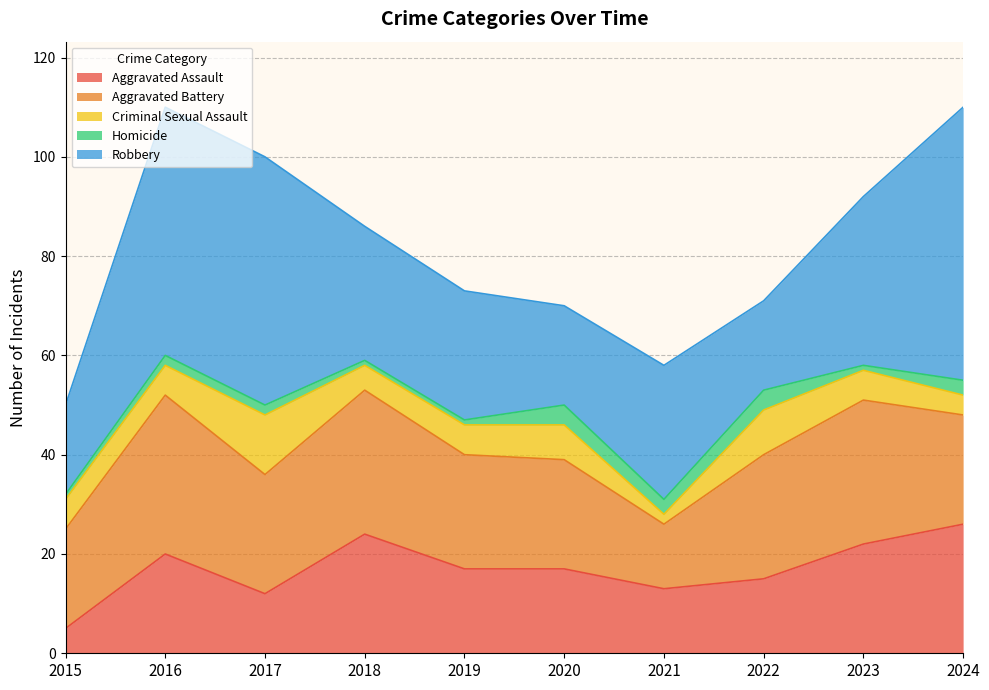

At 2019, list the series in order from smallest to largest.

Homicide, Criminal Sexual Assault, Aggravated Assault, Aggravated Battery, Robbery